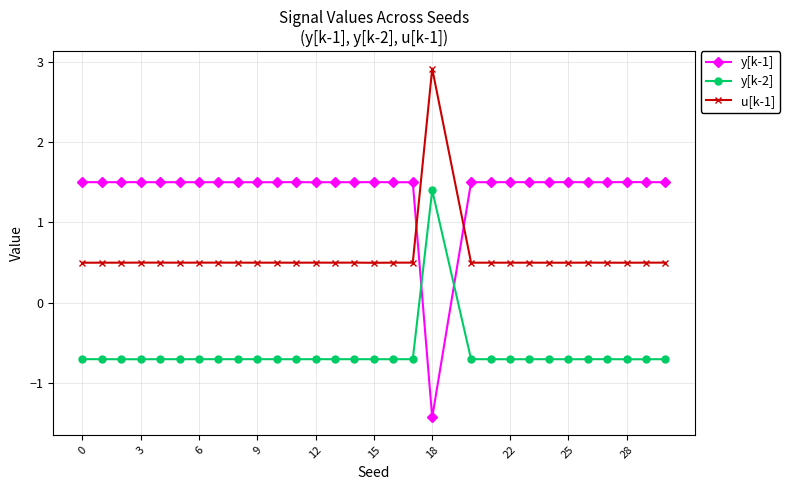

Which series has the largest range (max minus min)?

y[k-1]